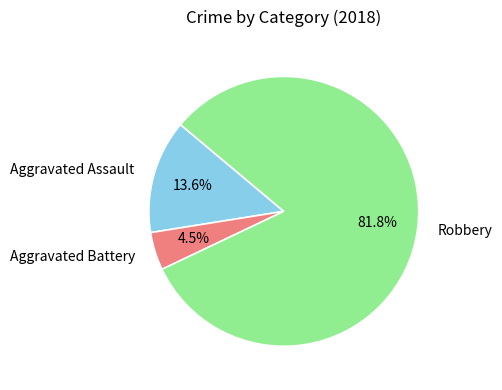

To the nearest percent, what is the average slice percentage?

33%